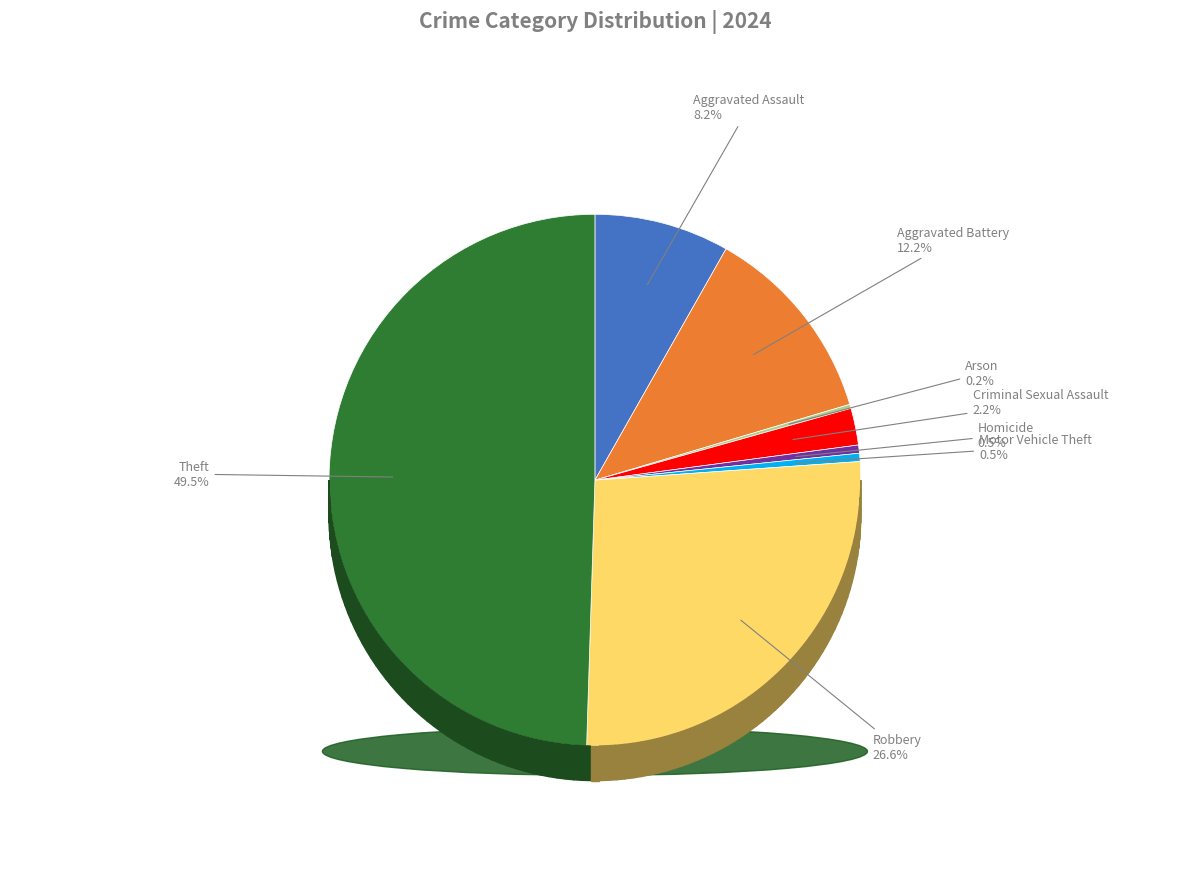

Combined, do Arson and Robbery account for over 50%?

No